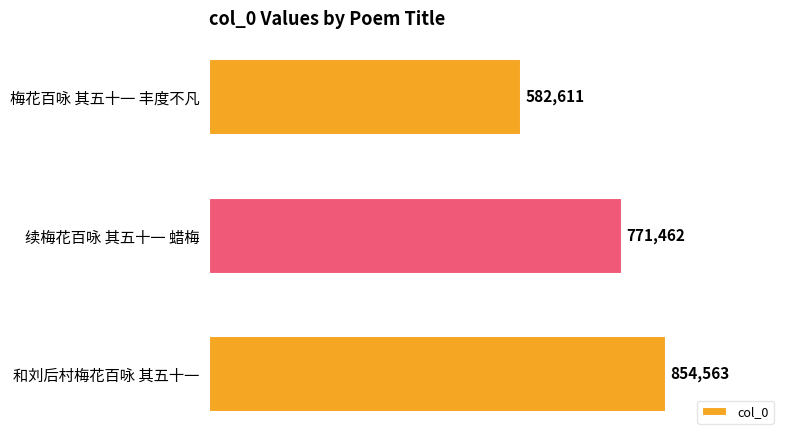

List the labels in order of value, smallest first.

梅花百咏 其五十一 丰度不凡, 续梅花百咏 其五十一 蜡梅, 和刘后村梅花百咏 其五十一